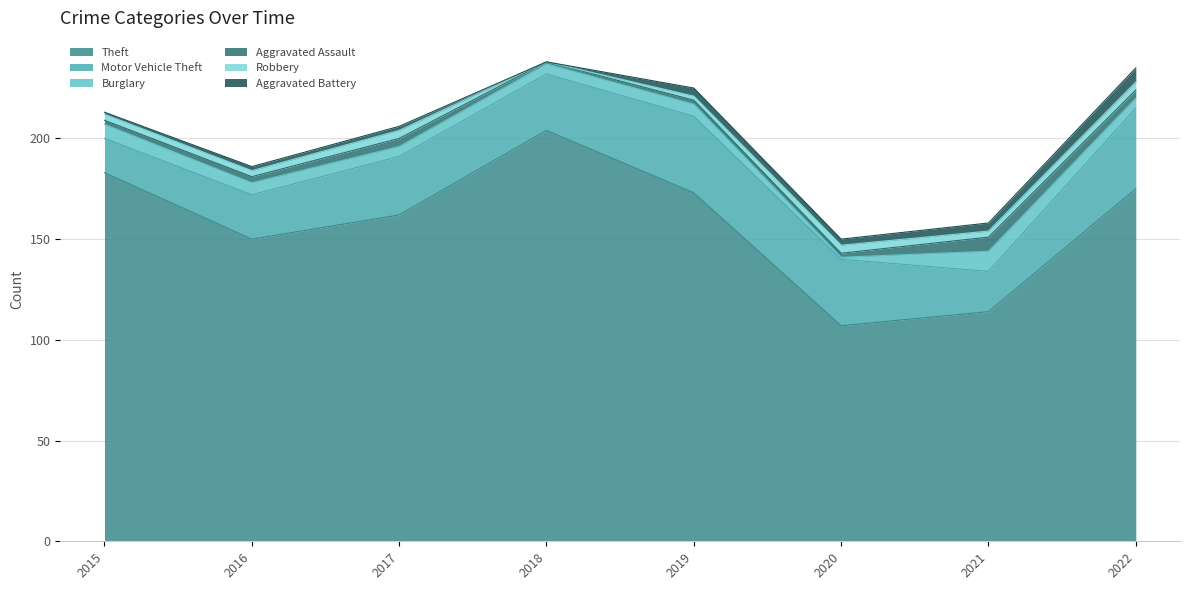

What is the value of the Burglary point at the 3rd from the left?

5